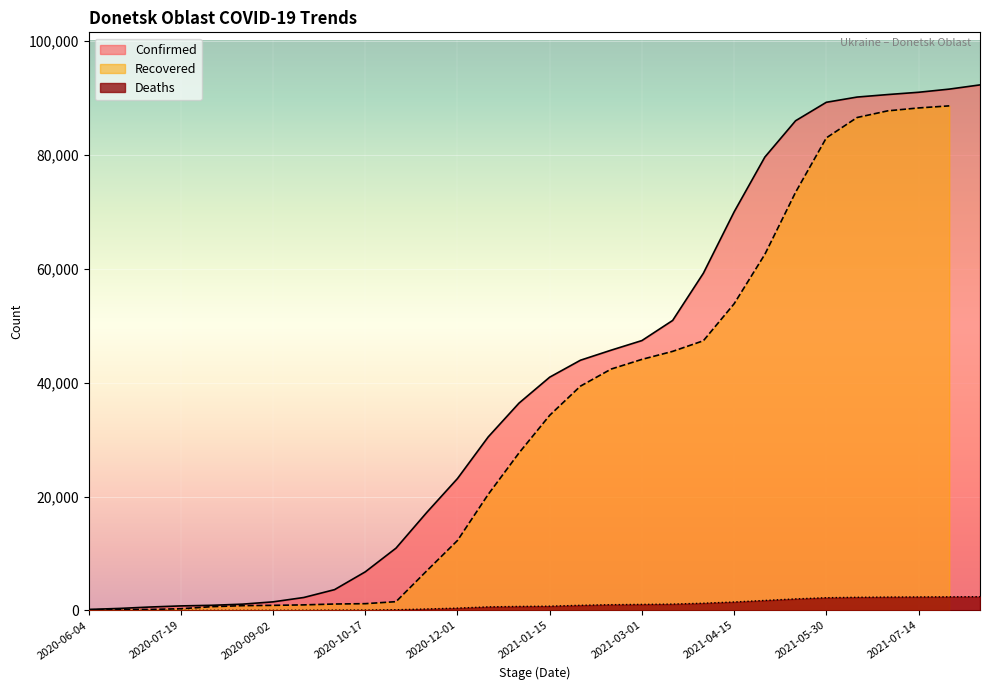

What is the minimum value shown in the chart?

5